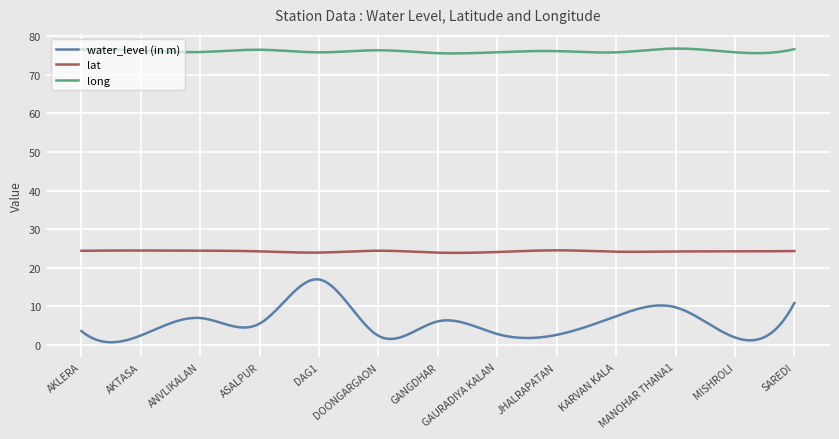

List the series in order of their overall mean, highest first.

long, lat, water_level (in m)